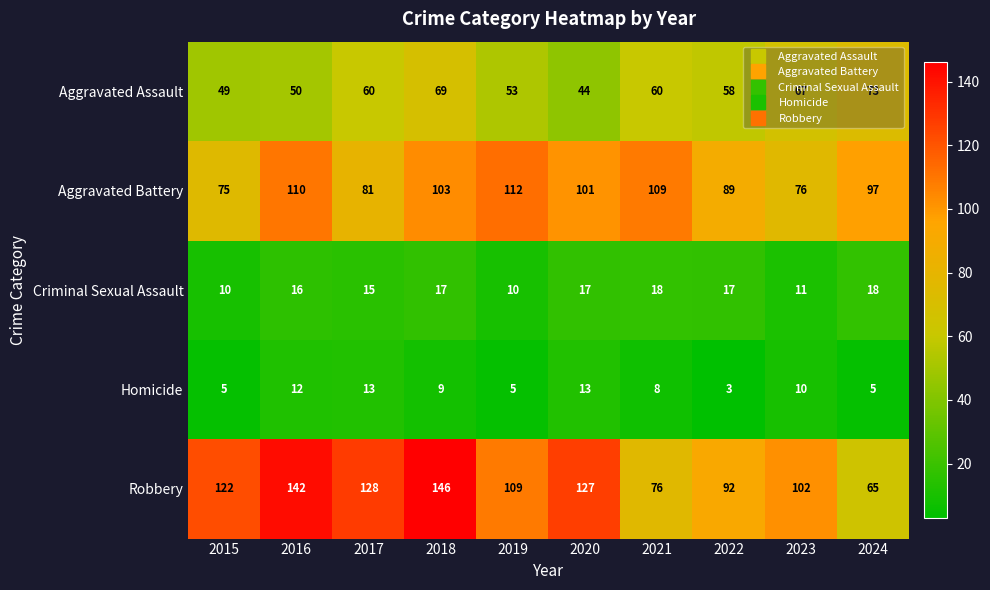

Which category has the highest value in the Robbery series?

2018